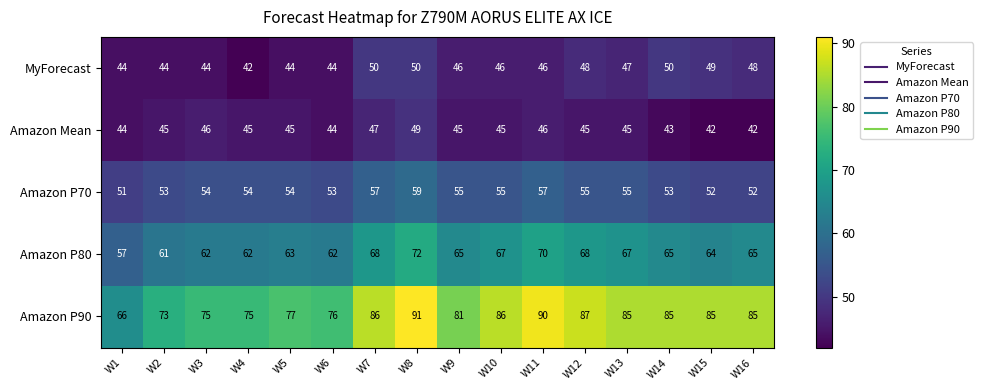

What is the smallest value displayed?

42